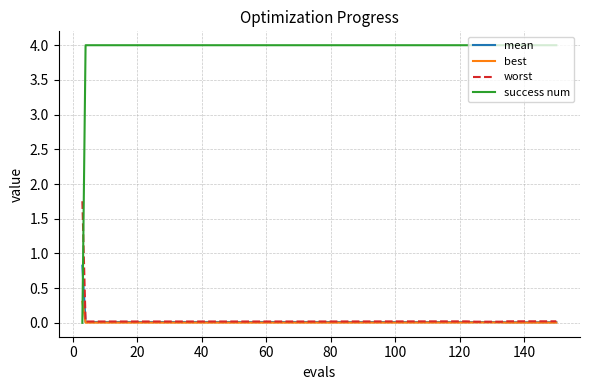

Rank the series by their maximum value, from lowest to highest.

best, mean, worst, success num